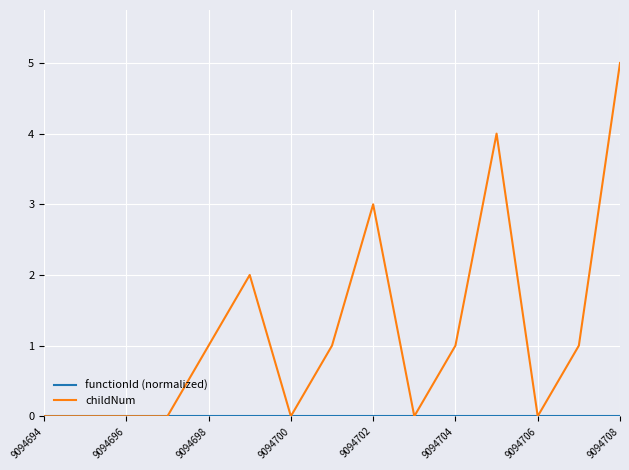

Which series has the largest total across all categories?

childNum